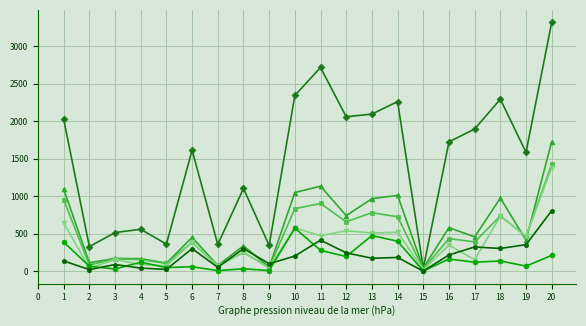

At which category is the sum across all series the highest?

20